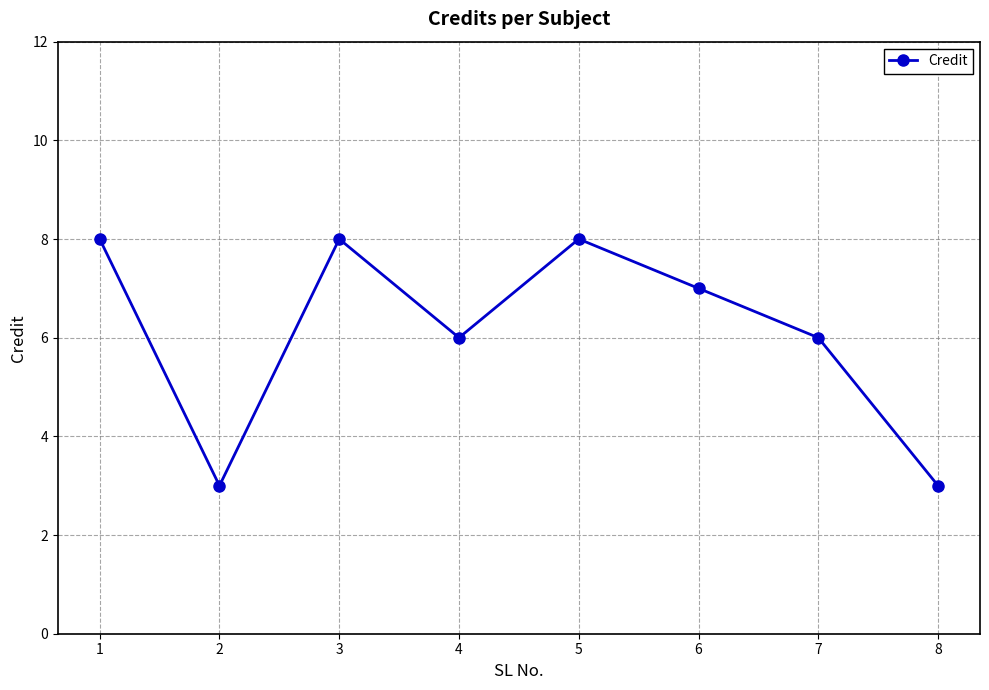

What is the sum of all values?

49